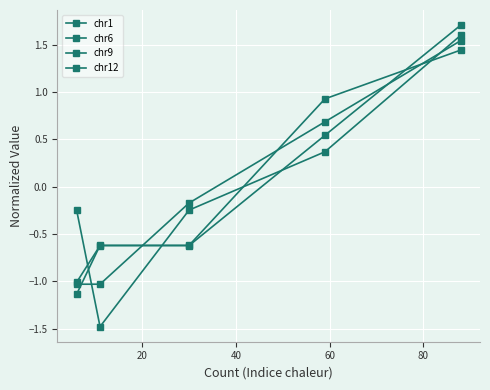

Is this an area chart (filled region under the line)?

No